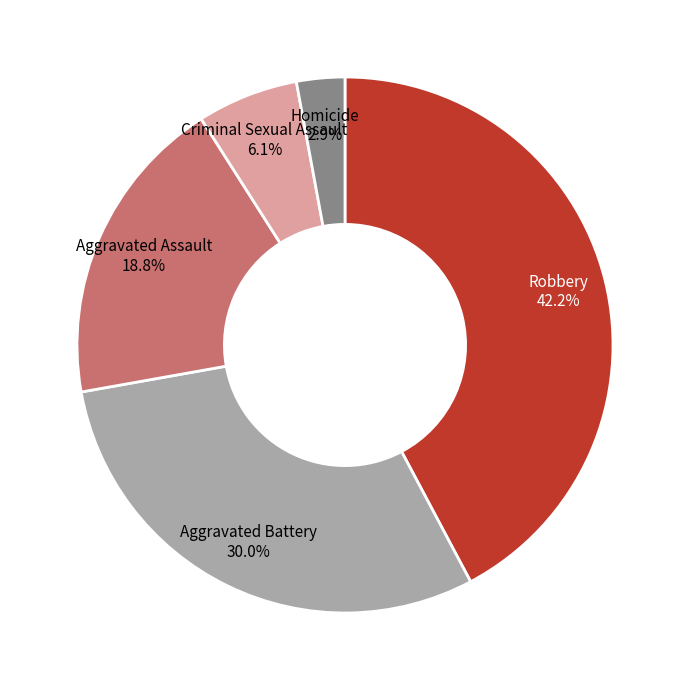

Count the number of slices in the pie.

5